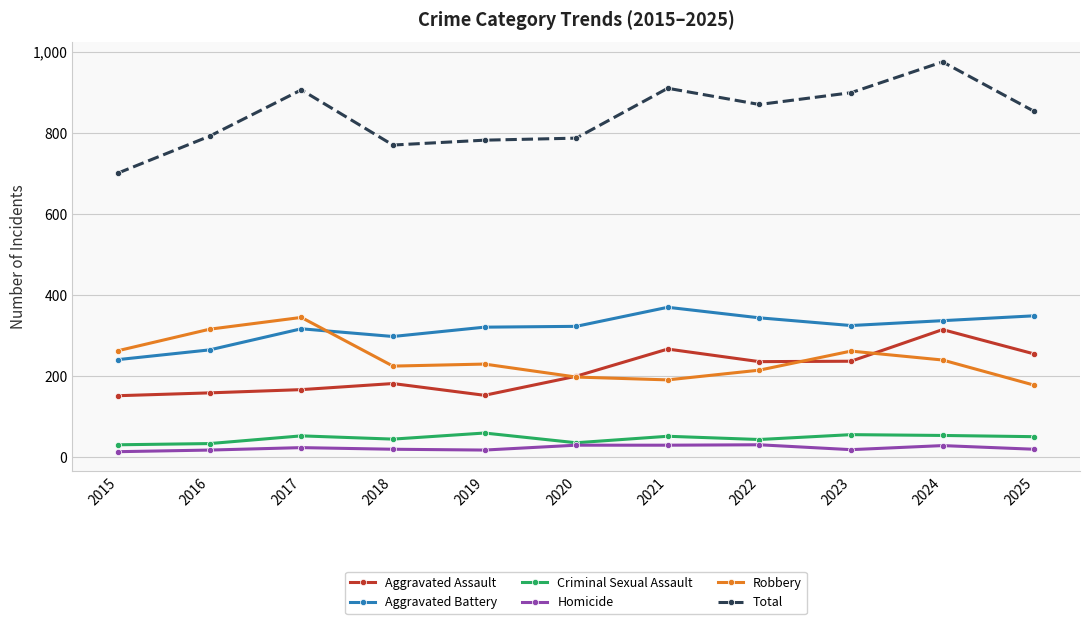

At which label does Criminal Sexual Assault first exceed 51?

2017